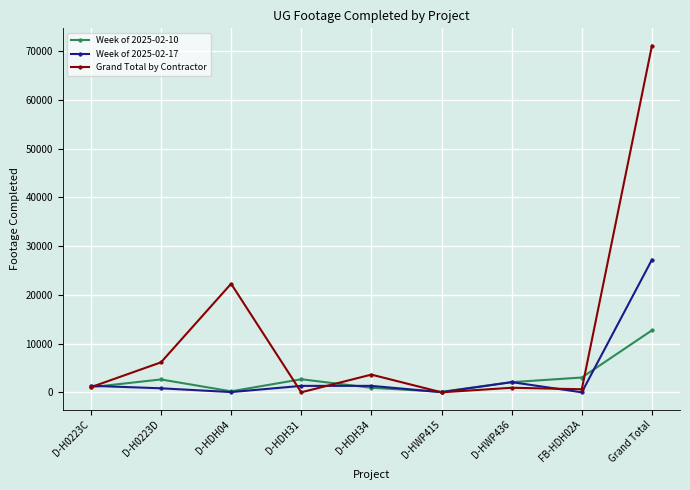

What is the spread (max minus min) of values at FB-HDH02A?

3035